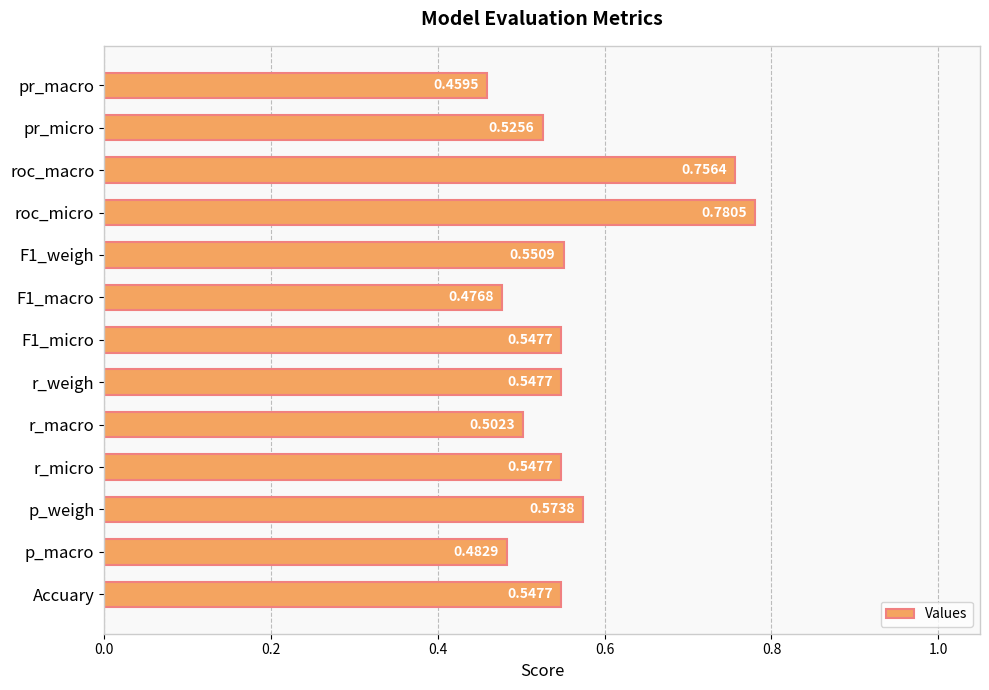

Does the chart contain any negative values?

No